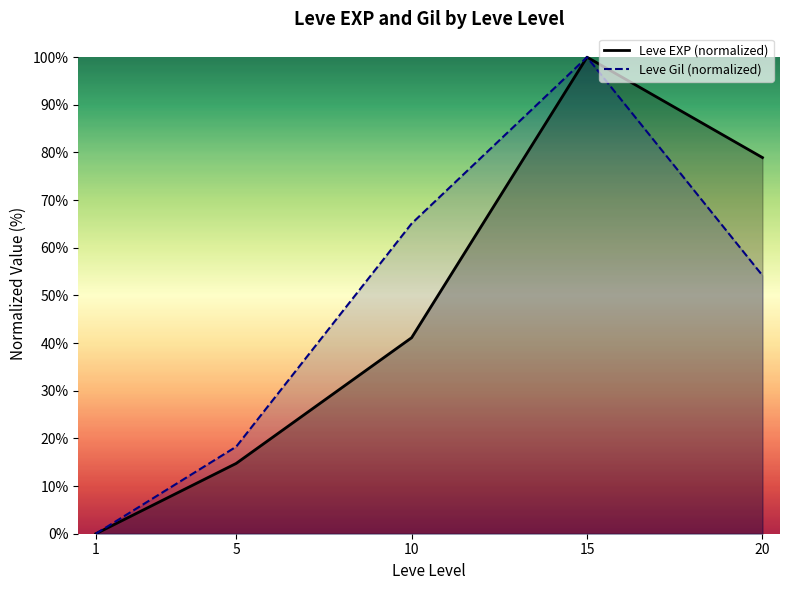

True or false: Leve EXP (normalized) and Leve Gil (normalized) cross at least once.

False